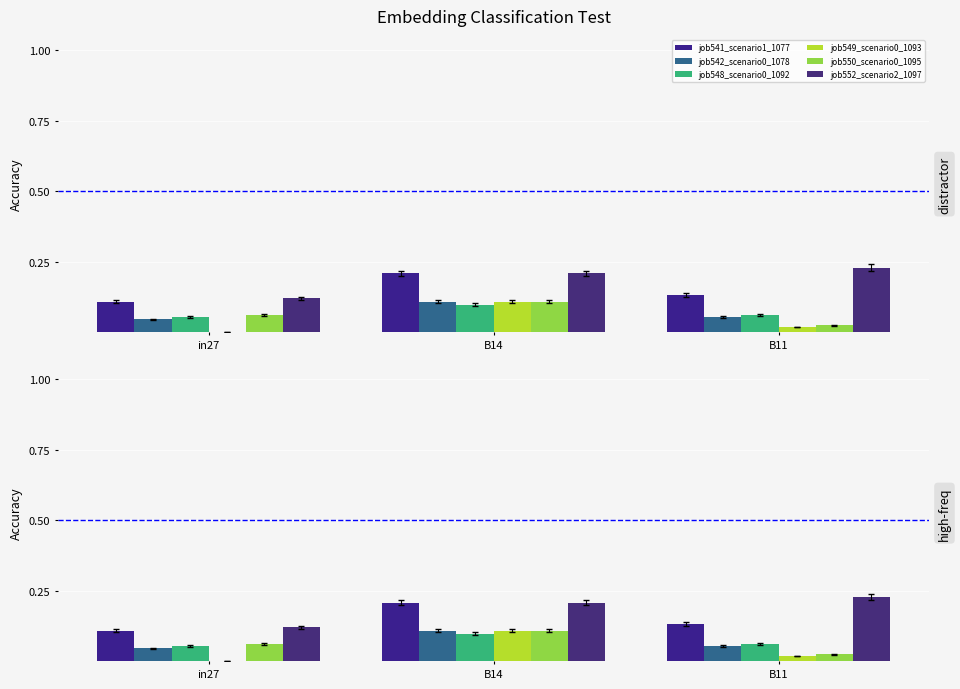

At how many categories does at least one series exceed 0?

3